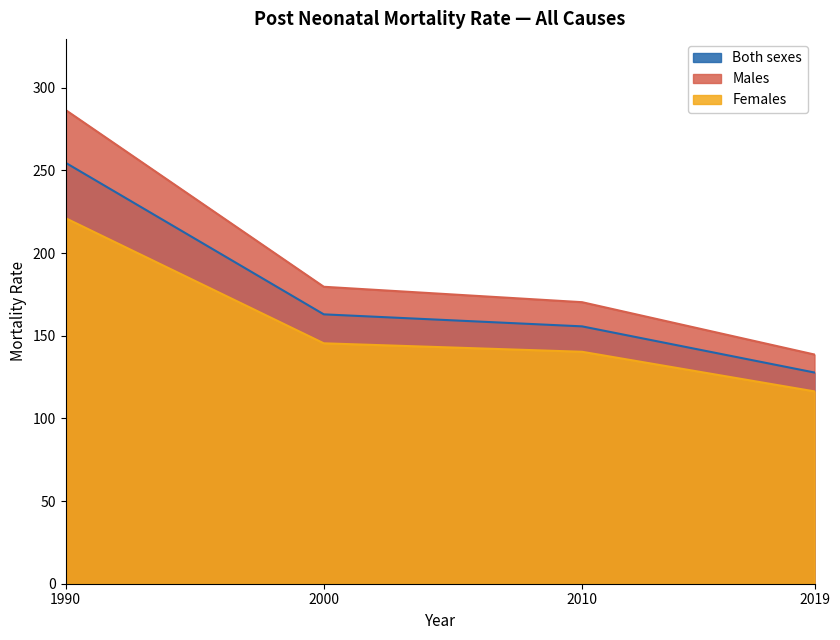

How many data points does each series have?

4